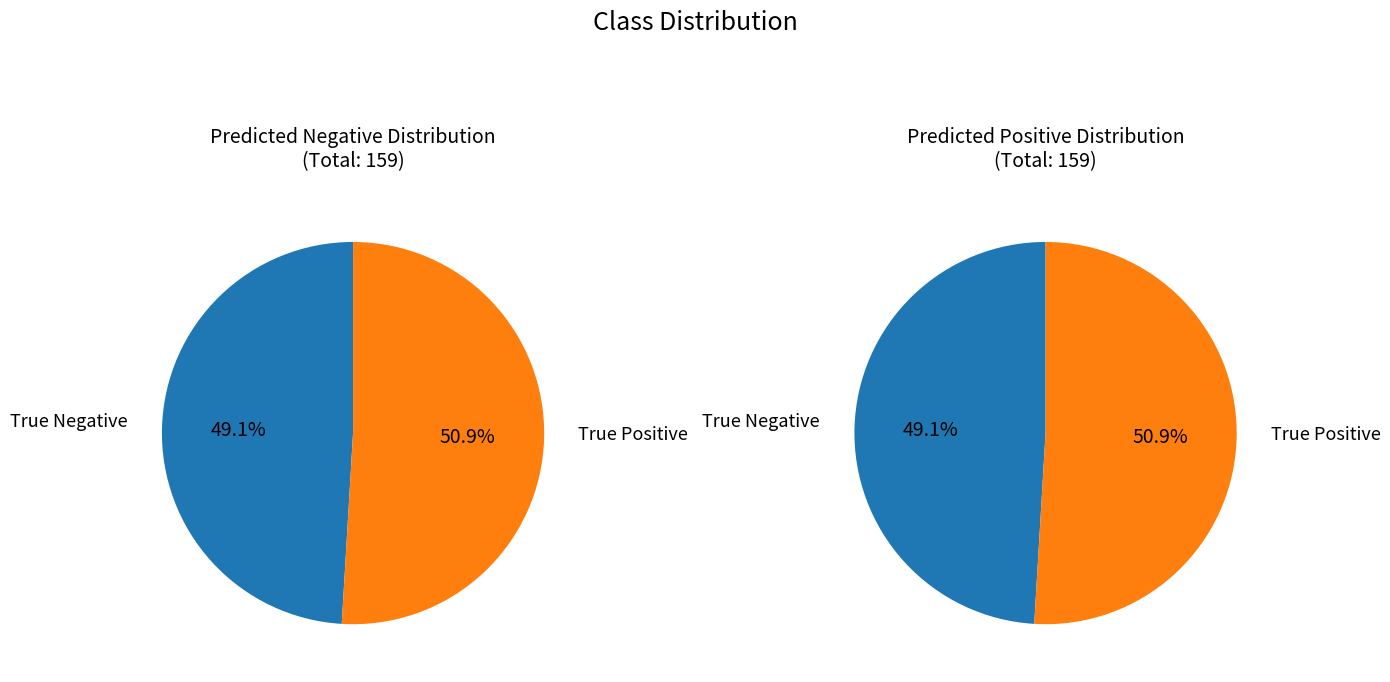

To the nearest percent, what is the combined percentage of True Negative and True Positive?

100%